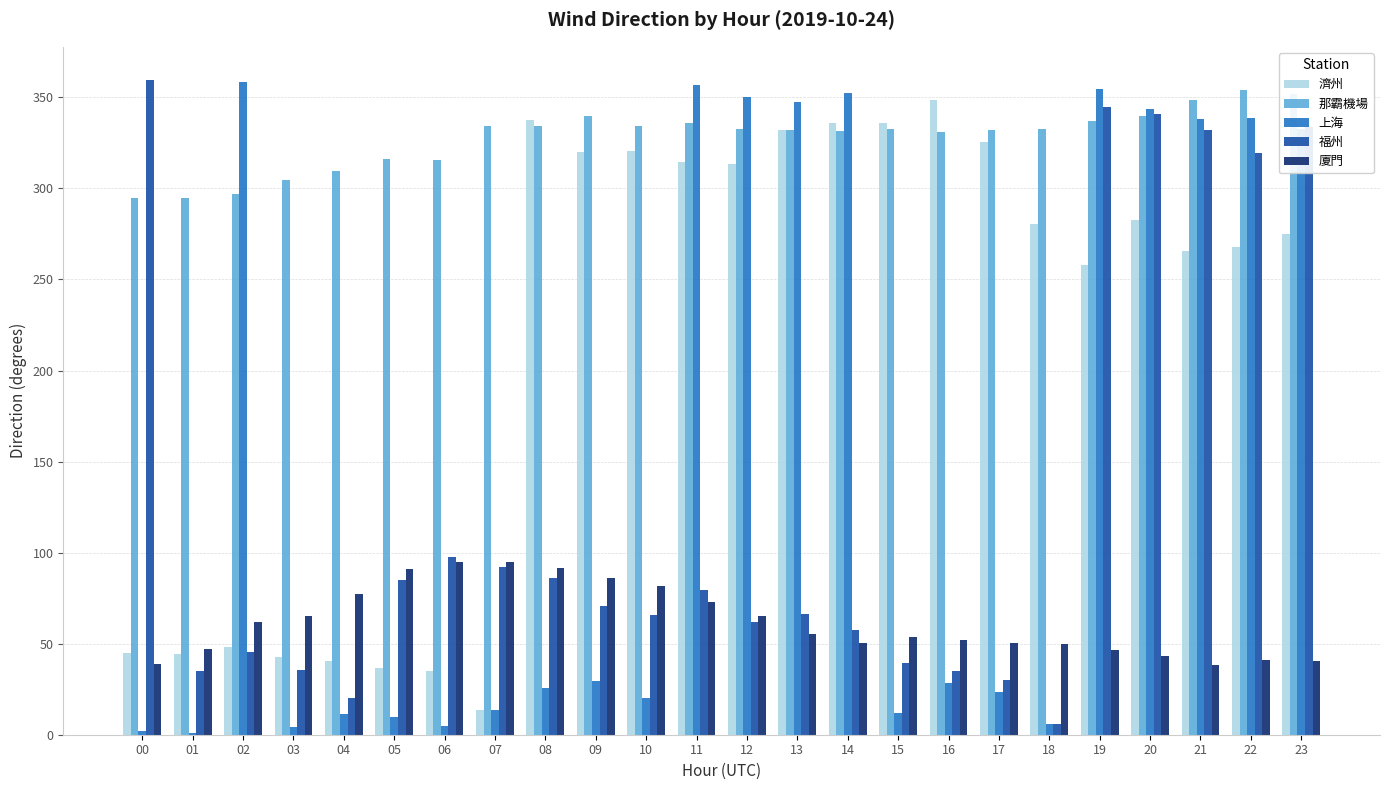

Is it true that 濟州 equals 349.3 at 21?

False